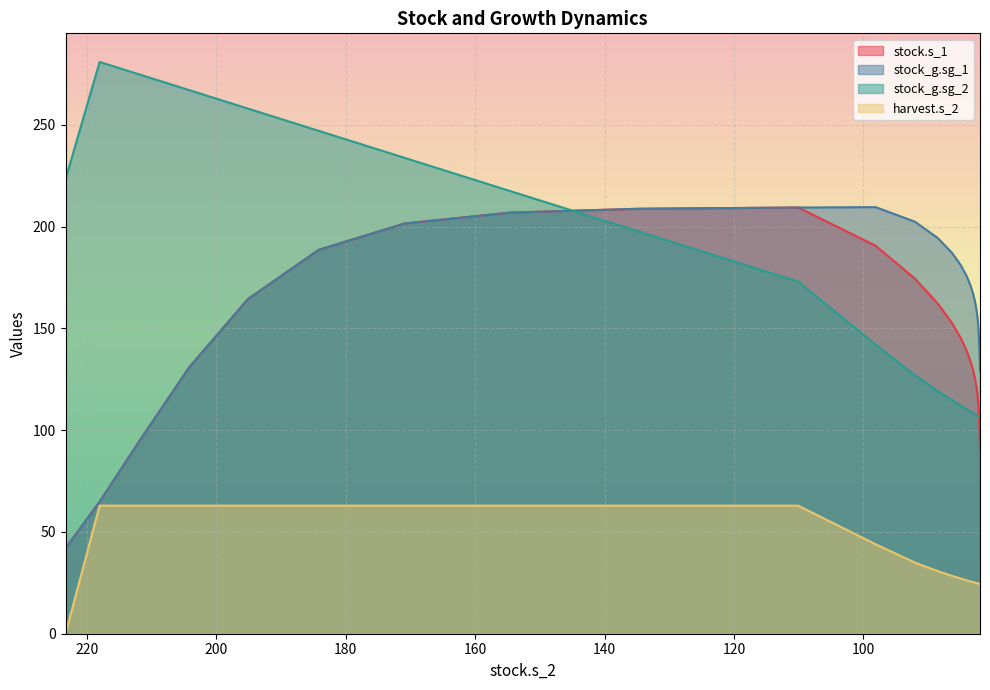

Is it true that harvest.s_2 equals 34.1 at 84.0503384450366?

False